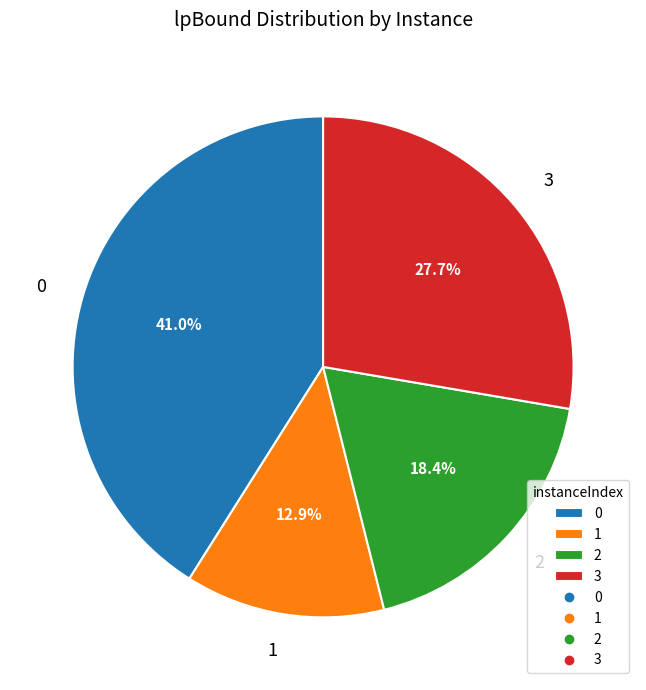

True or false: 2 accounts for 18% of the total.

True